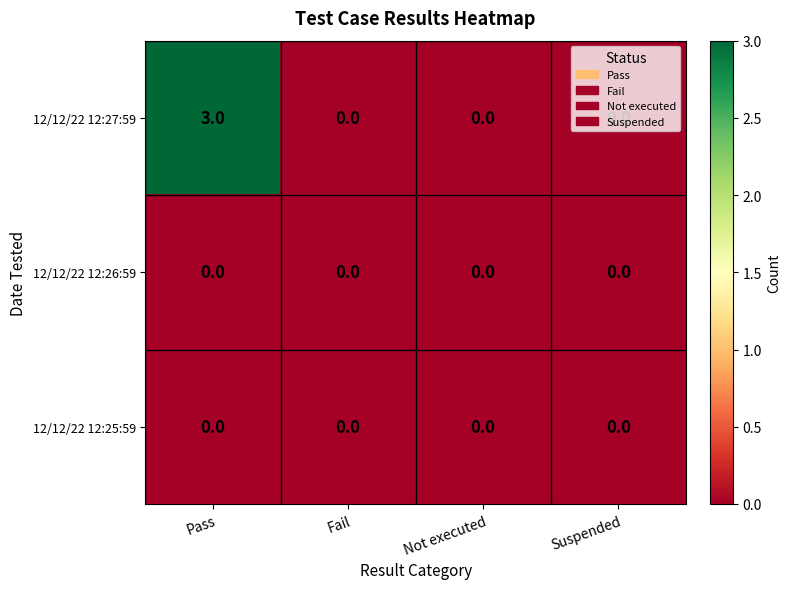

Is the value of 12/12/22 12:27:59 at Pass greater than the value of 12/12/22 12:26:59 at Fail?

Yes